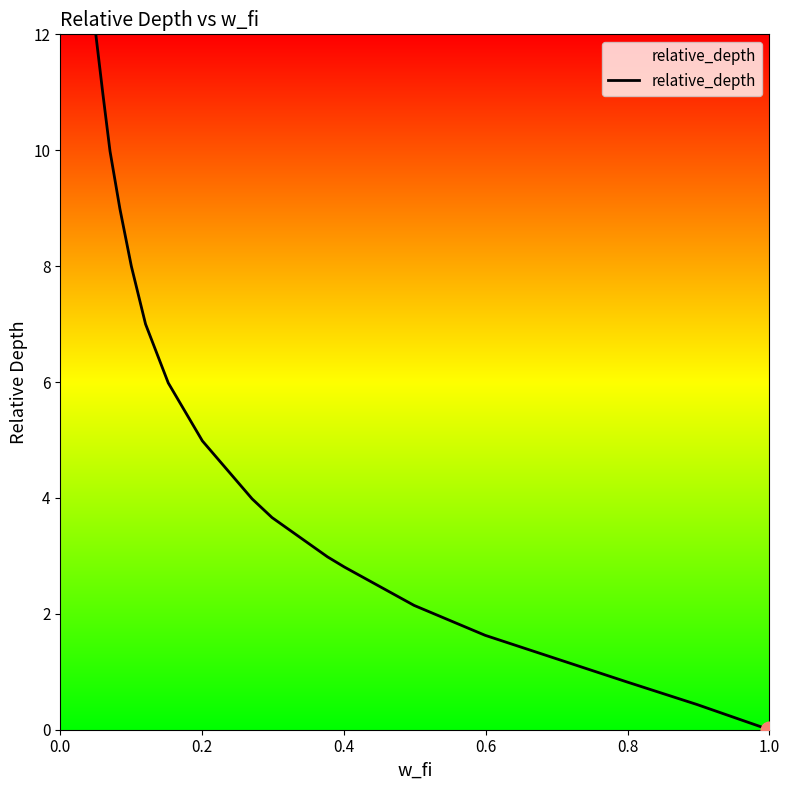

What is the greatest value displayed?

12.0